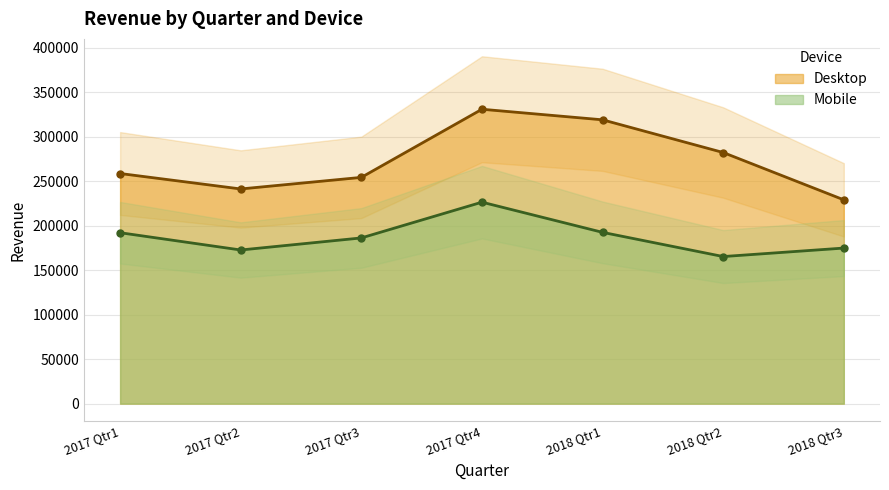

True or false: Desktop and Mobile cross at least once.

False